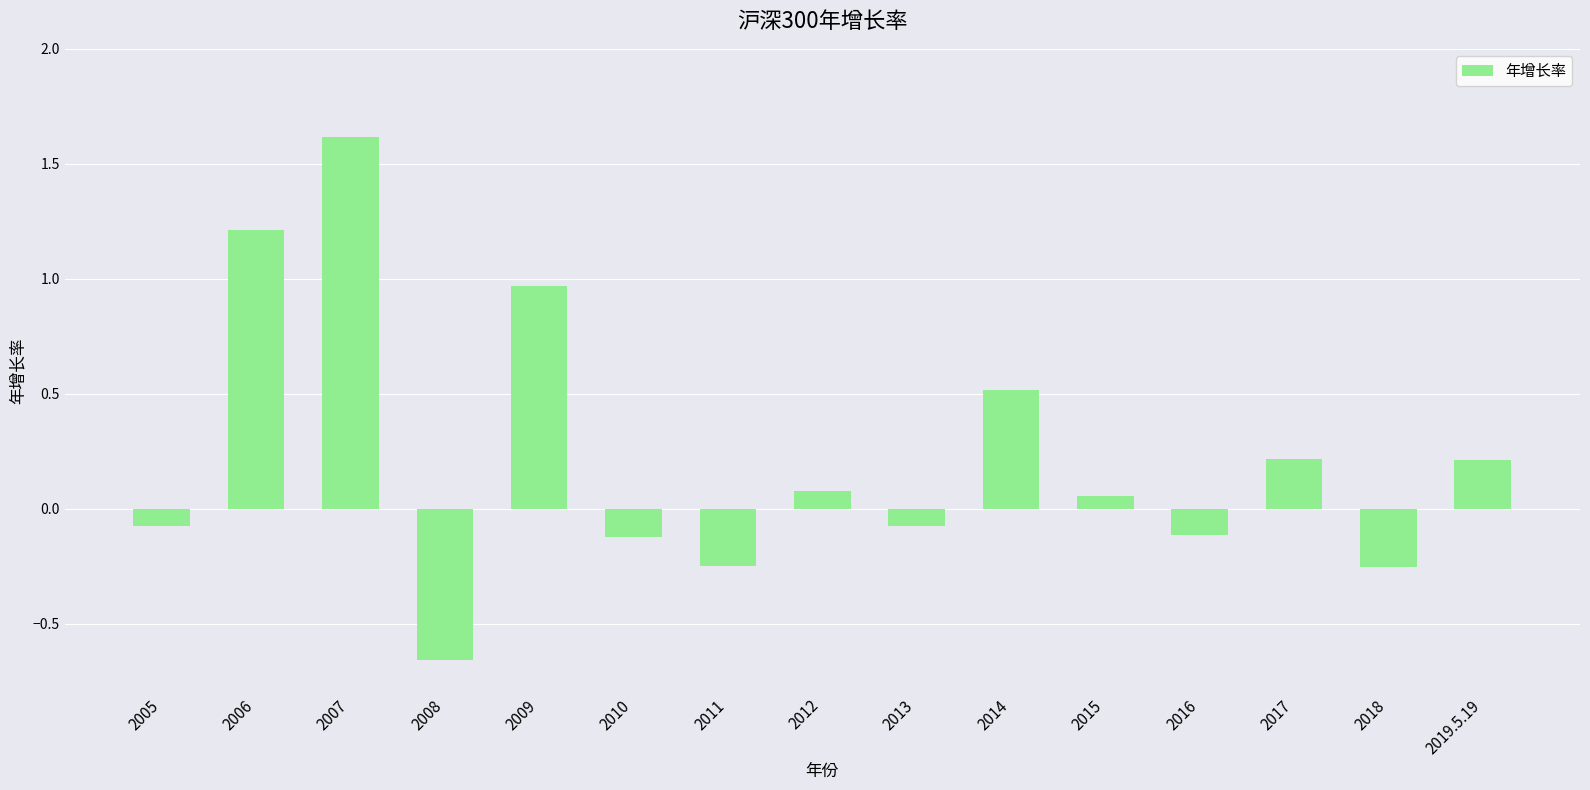

What is the value of the 9th bar from the left?

-0.1